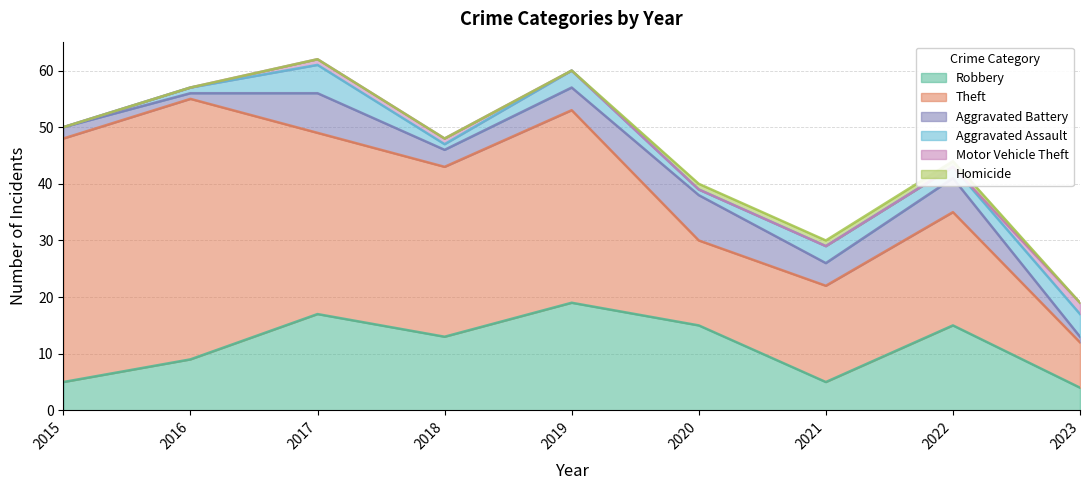

What is the total value across all series at 2015?

50